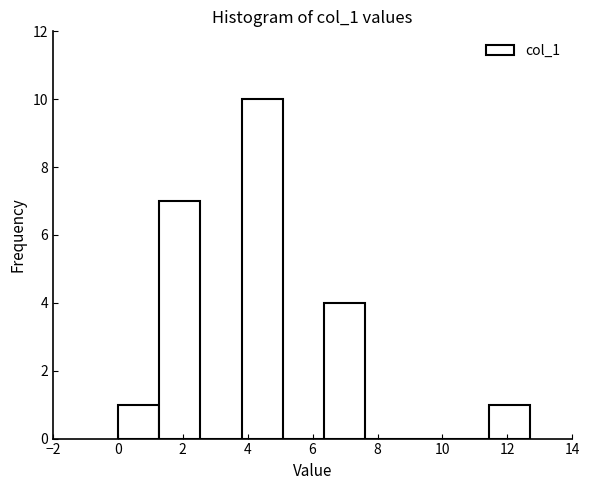

Reading left to right, list every bar in this chart as the range it spans on the x-axis followed by its height. Neither the bar edges nor the heights are printed on the chart, so give them approximately, as read against the axes.

0.0 to 1.2: 1
1.2 to 2.6: 7
2.6 to 3.8: 0
3.8 to 5.0: 10
5.0 to 6.4: 0
6.4 to 7.6: 4
7.6 to 8.8: 0
8.8 to 10.2: 0
10.2 to 11.4: 0
11.4 to 12.8: 1